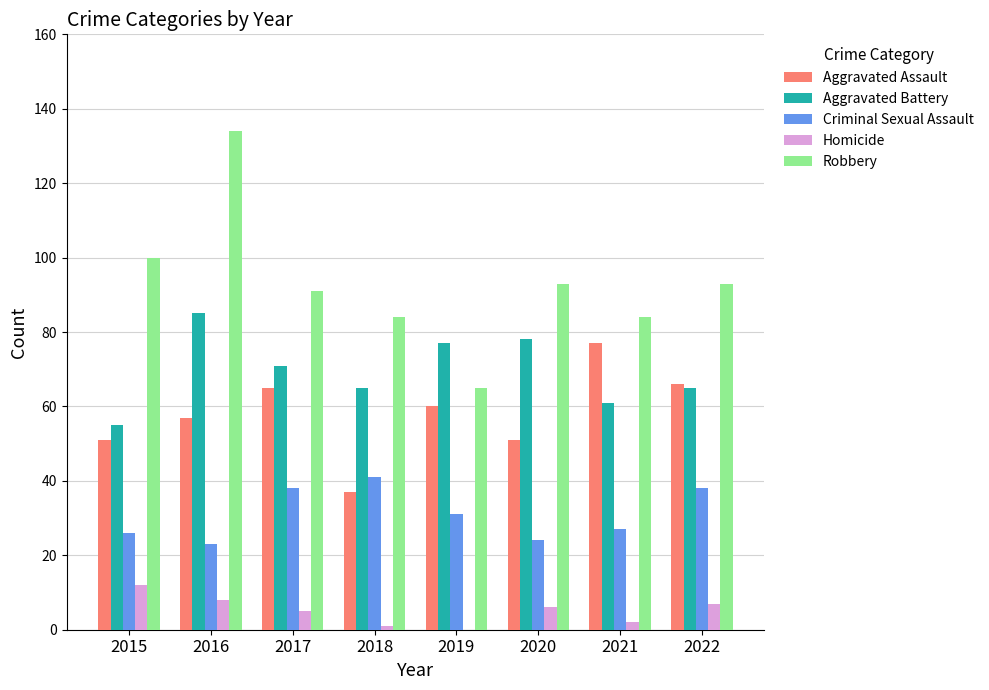

Does the chart contain stacked bars?

No